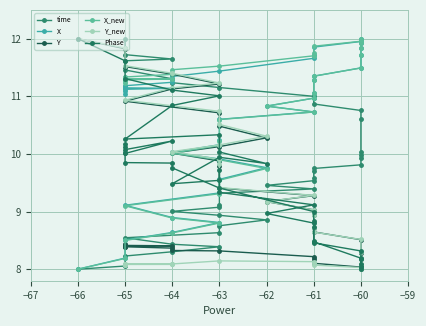

What is the difference between the X values at −62 and −60?

0.7